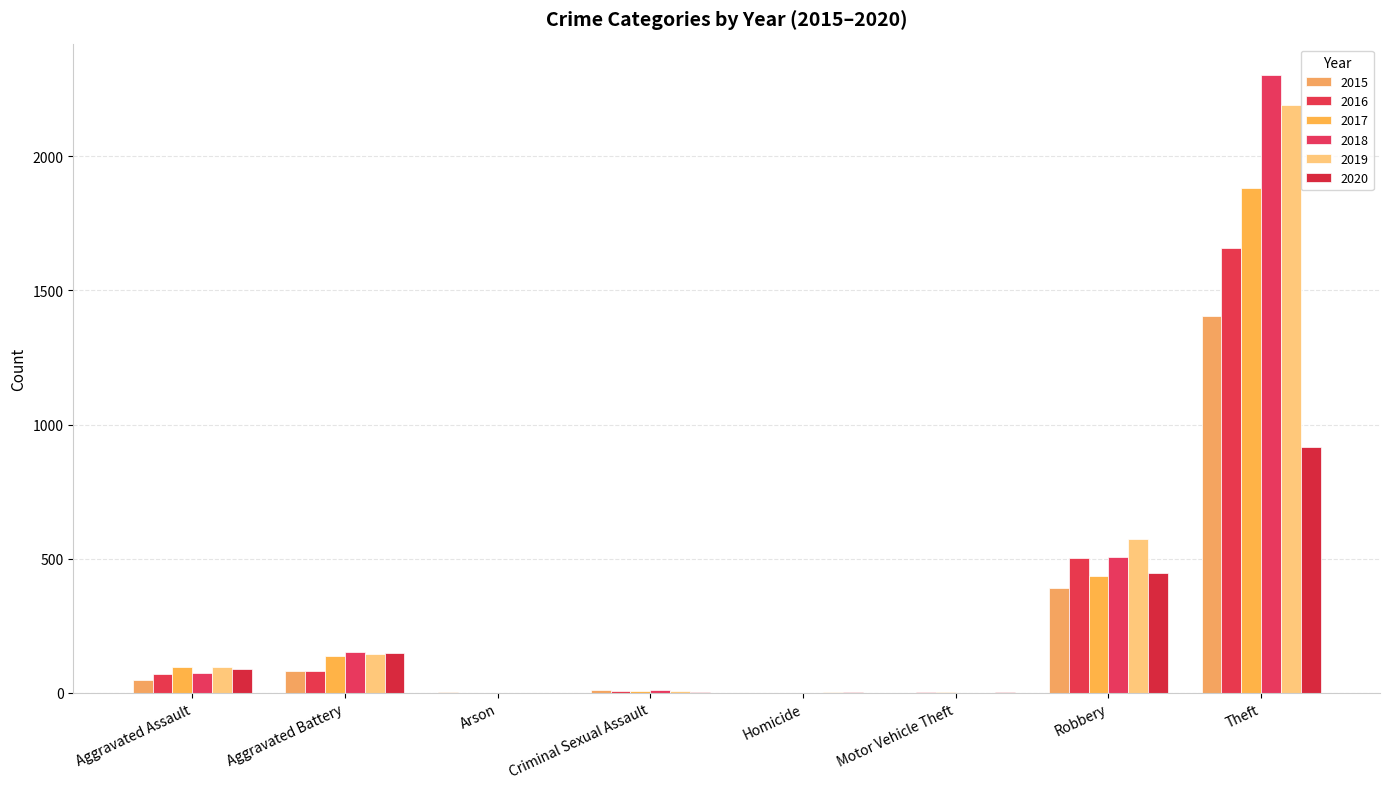

How many groups of bars are there?

8